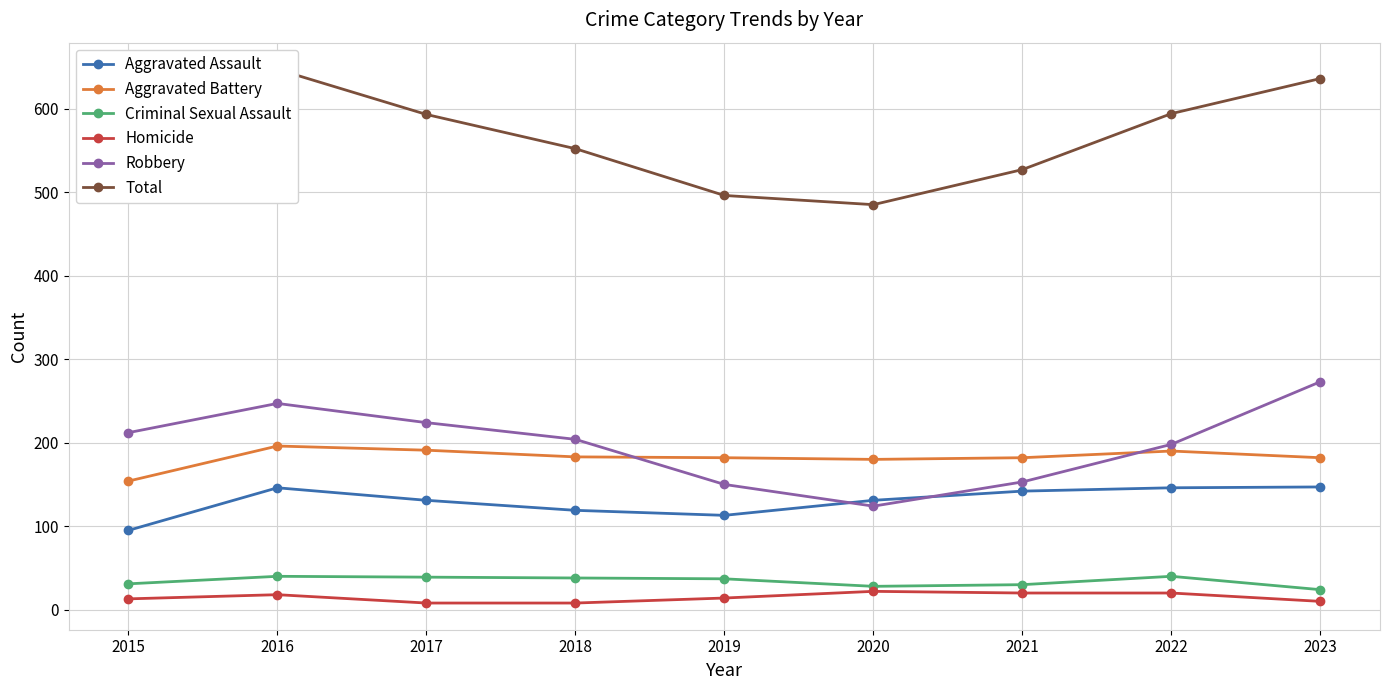

Where does the Total series first go above 552?

2016